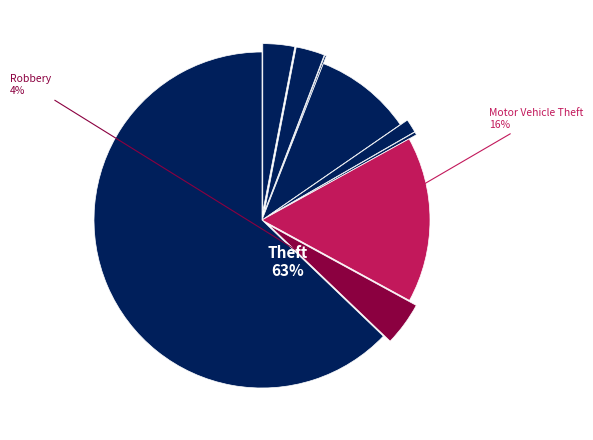

To the nearest percent, what is the difference between the largest and smallest slice percentages?

63%